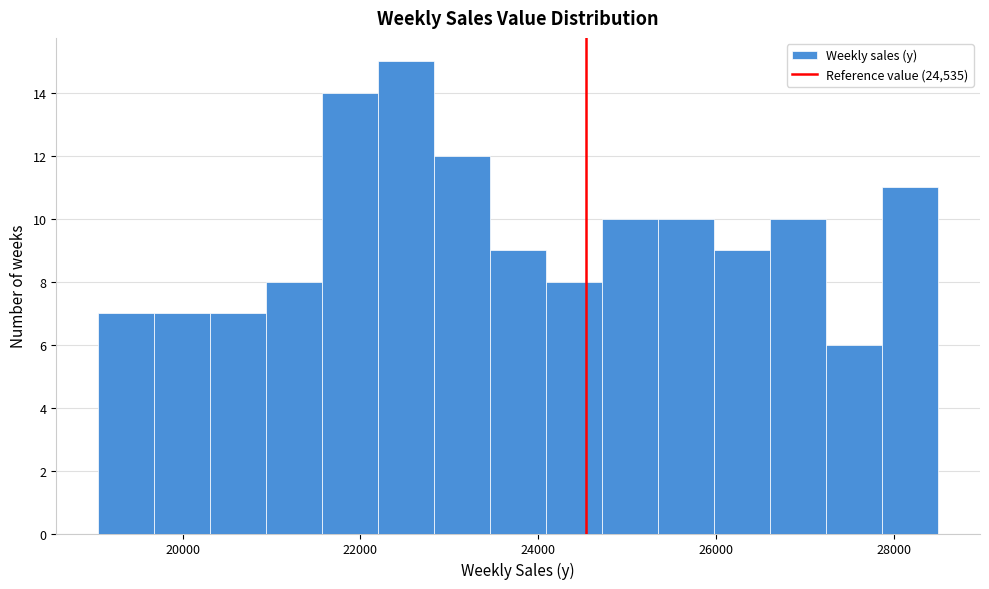

Read against the x-axis, roughly where is the centre of the tallest bar?

22600